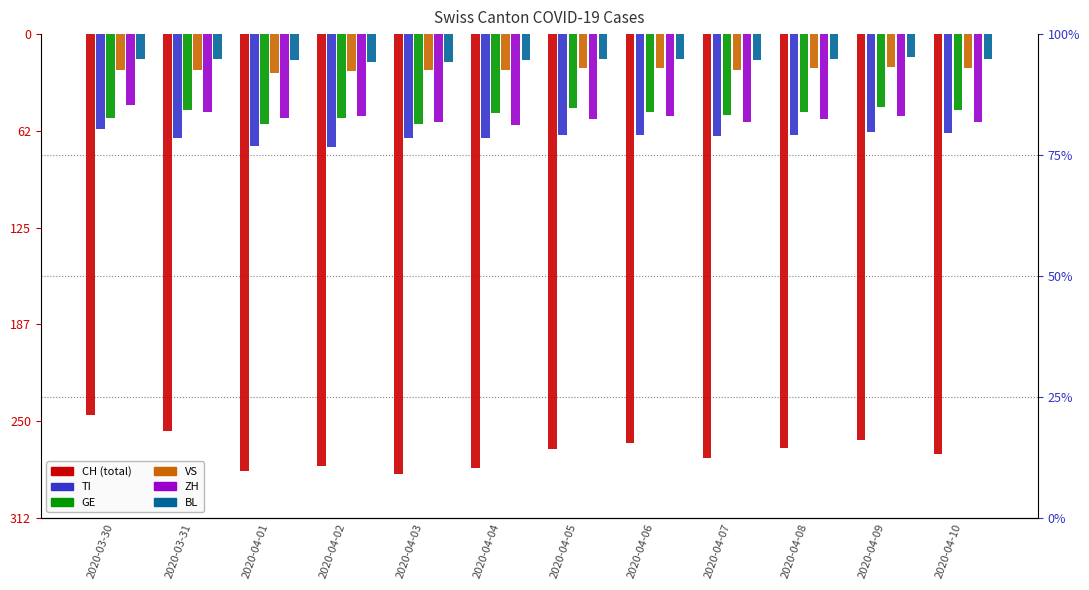

Reading left to right, extract all data points from this chart.

CH: -246	-256	-282	-279	-284	-280	-268	-264	-274	-267	-262	-271
TI: -61	-67	-72	-73	-67	-67	-65	-65	-66	-65	-63	-64
GE: -54	-49	-58	-54	-58	-51	-48	-50	-52	-50	-47	-49
VS: -23	-23	-25	-24	-23	-23	-22	-22	-23	-22	-21	-22
ZH: -46	-50	-54	-53	-57	-59	-55	-53	-57	-55	-53	-57
BL: -16	-16	-17	-18	-18	-17	-16	-16	-17	-16	-15	-16